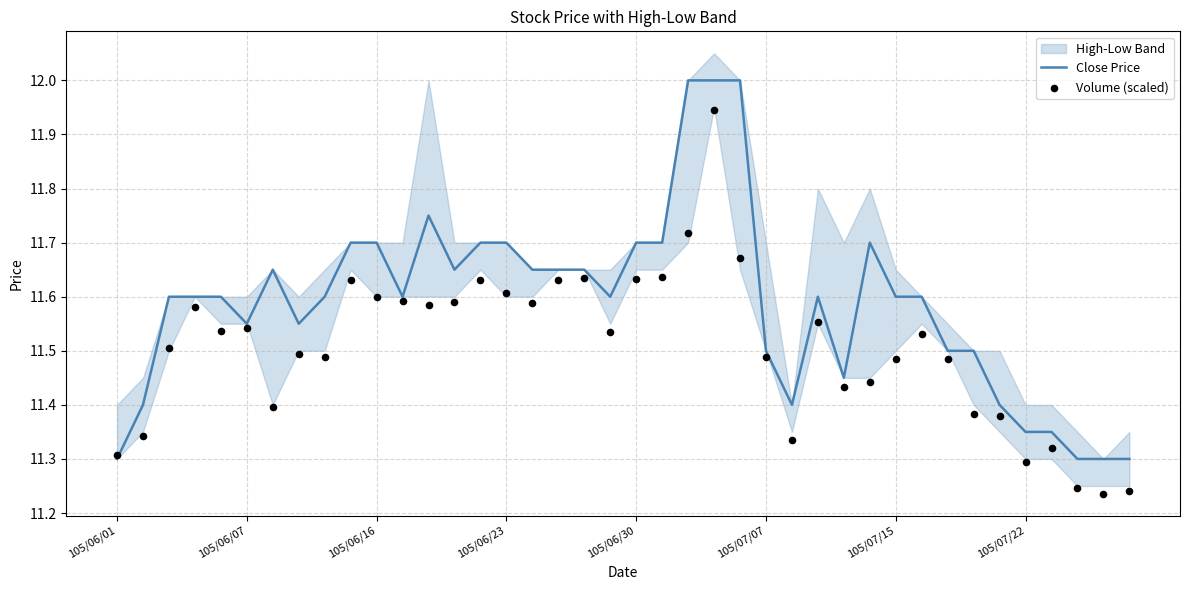

Is it true that Close Price equals 18.2 at 105/06/07?

False